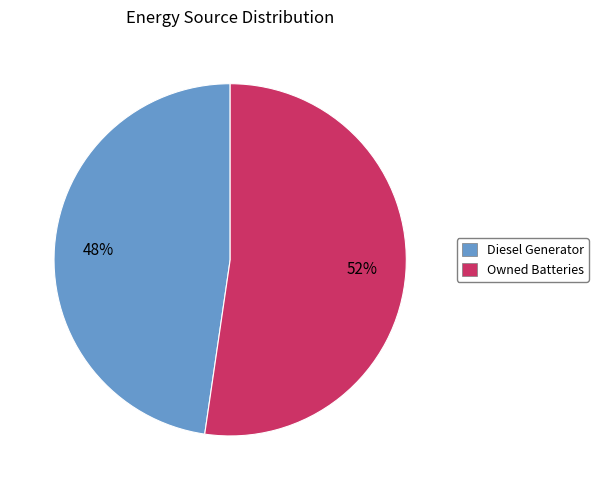

Combined, do Owned Batteries and Diesel Generator account for over 50%?

Yes